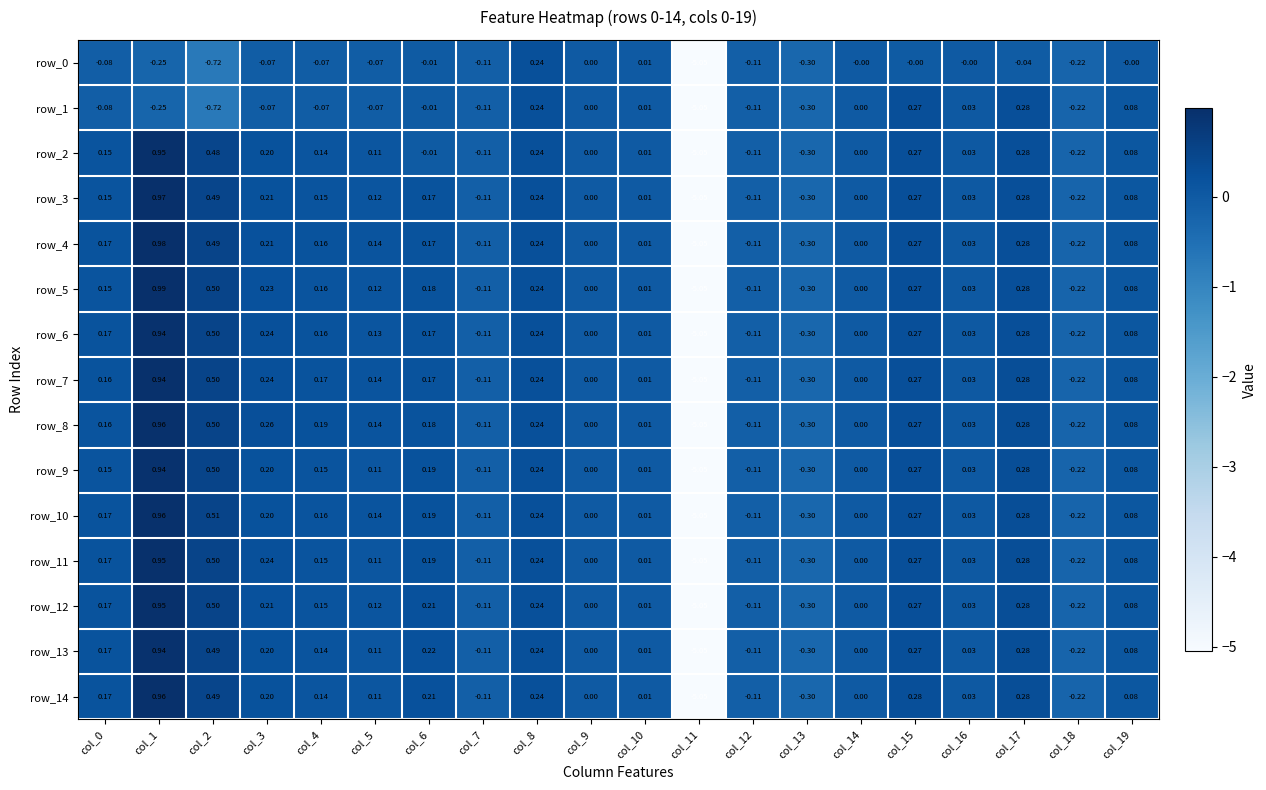

Is the value of row_9 at col_5 greater than the value of row_2 at col_18?

Yes